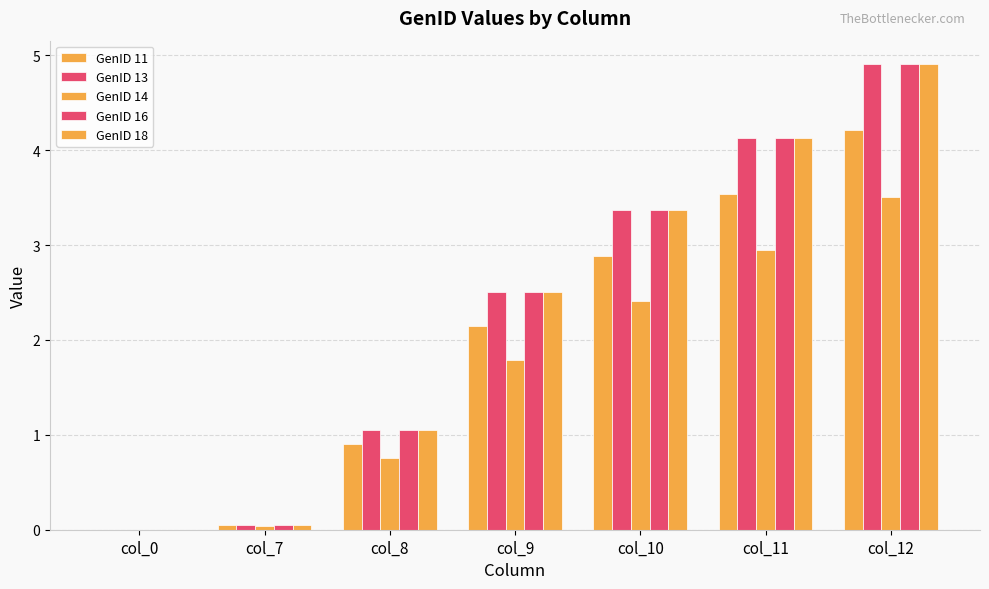

Does the chart contain stacked bars?

No